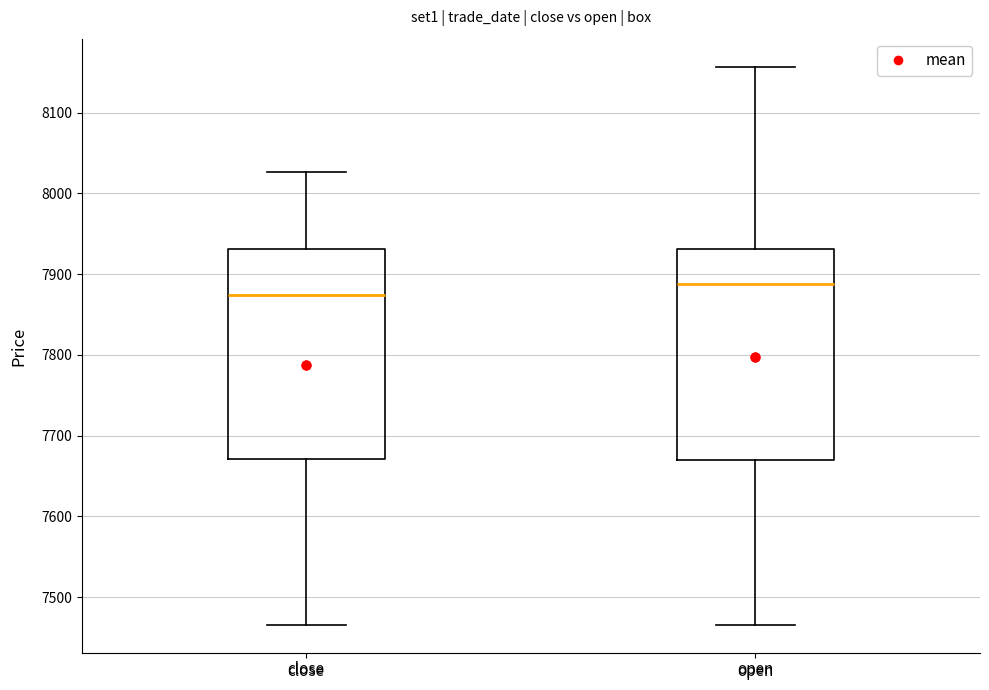

Reading left to right, transcribe this box plot: for each box, give where its median line is, the range the box spans, and where its two whiskers end, as read against the y-axis. The values are not printed on the chart, so give them approximately, as read against the axis.

close: median 7870, box 7670 to 7930, whiskers 7470 to 8030
open: median 7890, box 7670 to 7930, whiskers 7470 to 8160